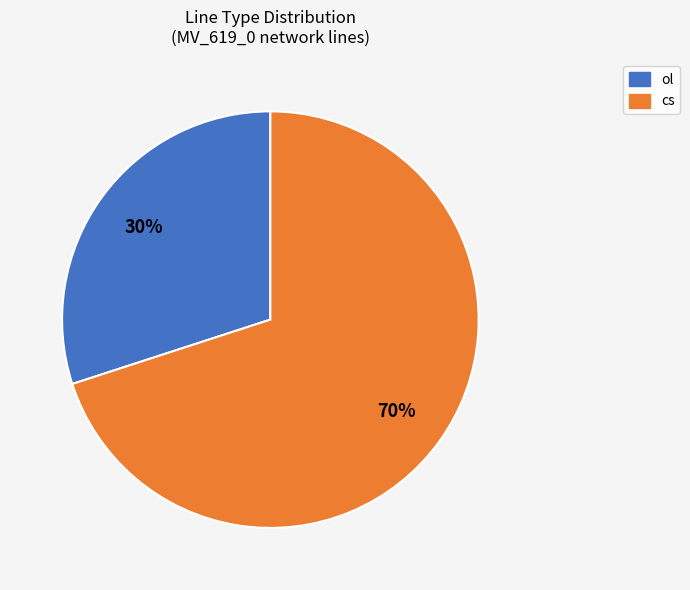

How many slices are in this pie chart?

2